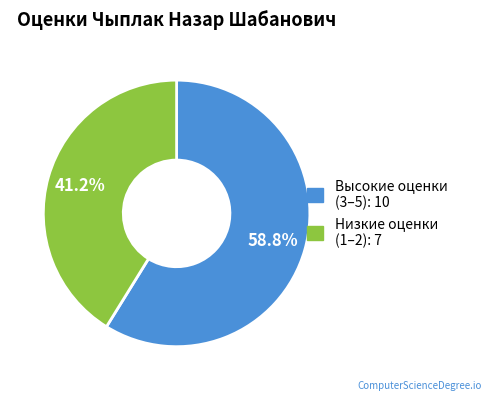

Is there a majority slice in this chart?

Yes